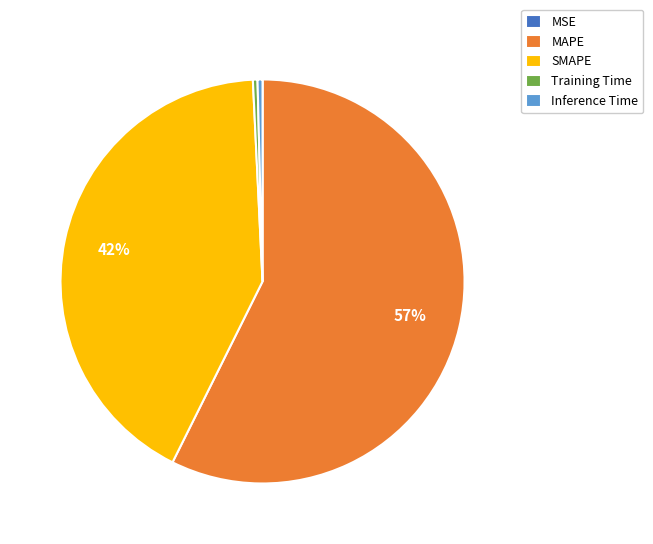

Which category accounts for the majority?

MAPE